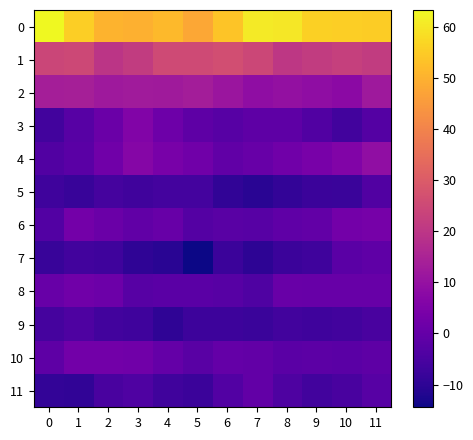

At which category is the sum across all series the highest?

11